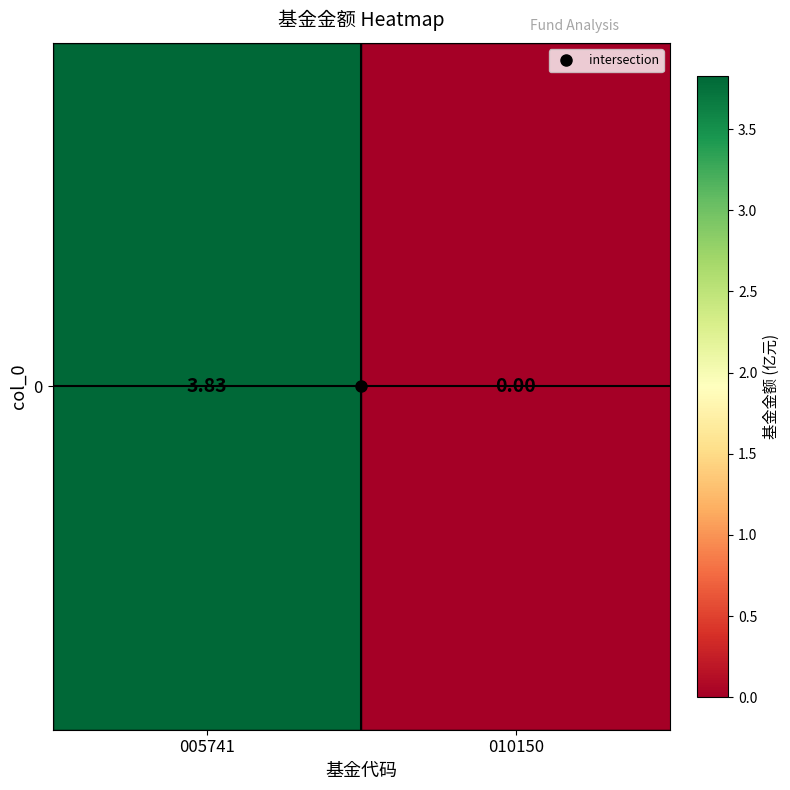

Where does the data first go above 3?

005741